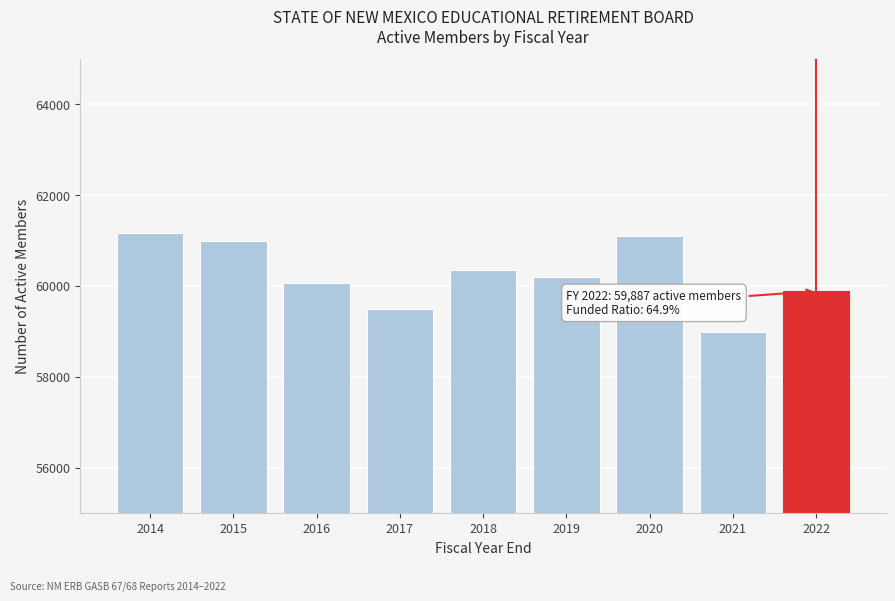

Reading left to right, what are all the values shown in this chart?

61173	60998	60057	59495	60358	60197	61091	58988	59887